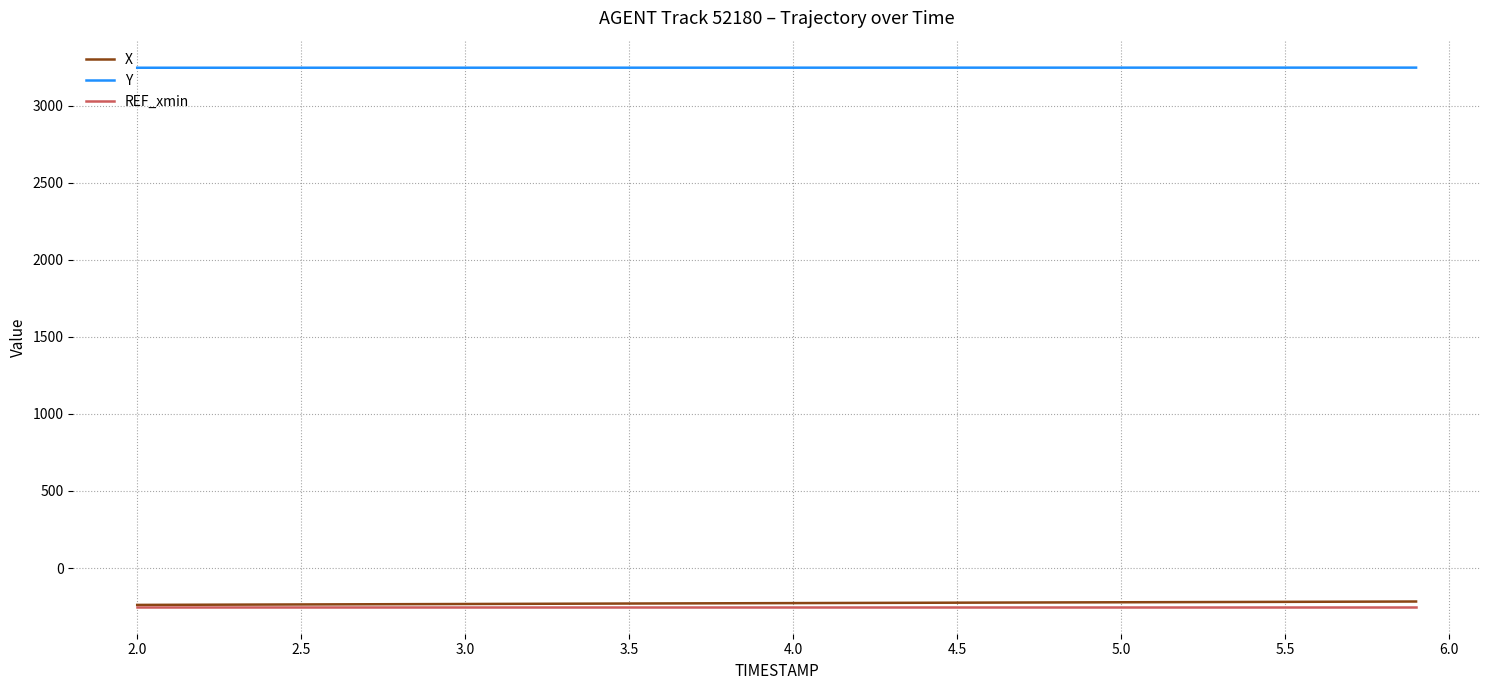

What is the difference between the maximum and minimum values in the Y series?

0.8